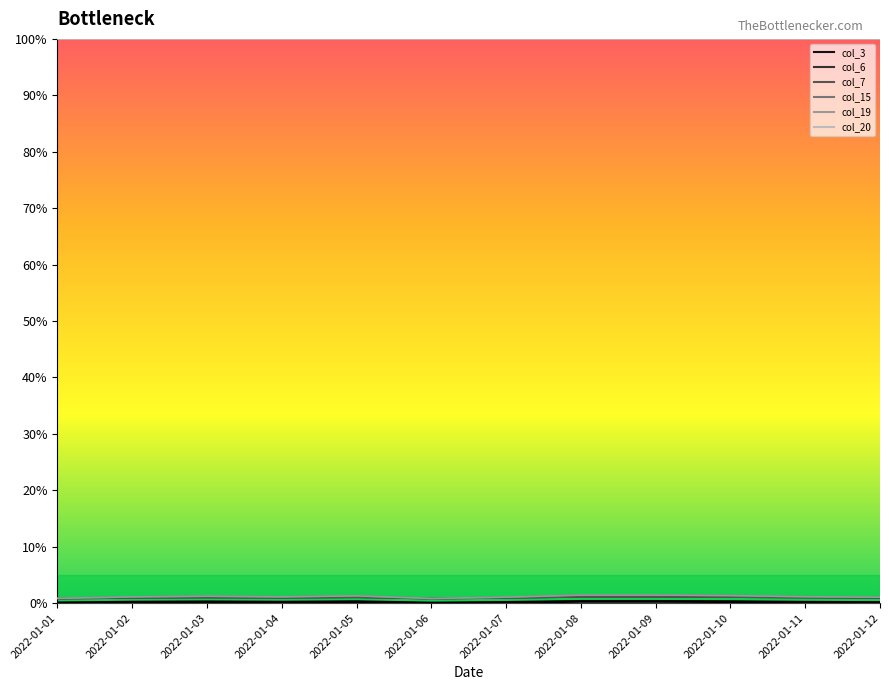

What is the difference between the maximum and minimum values?

0.3